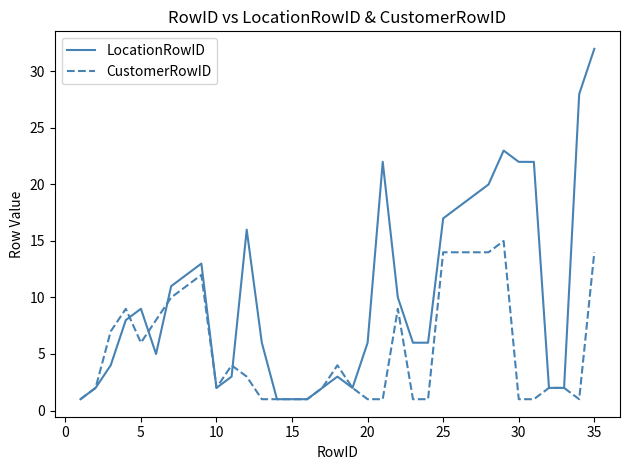

Which series has the largest range (max minus min)?

LocationRowID